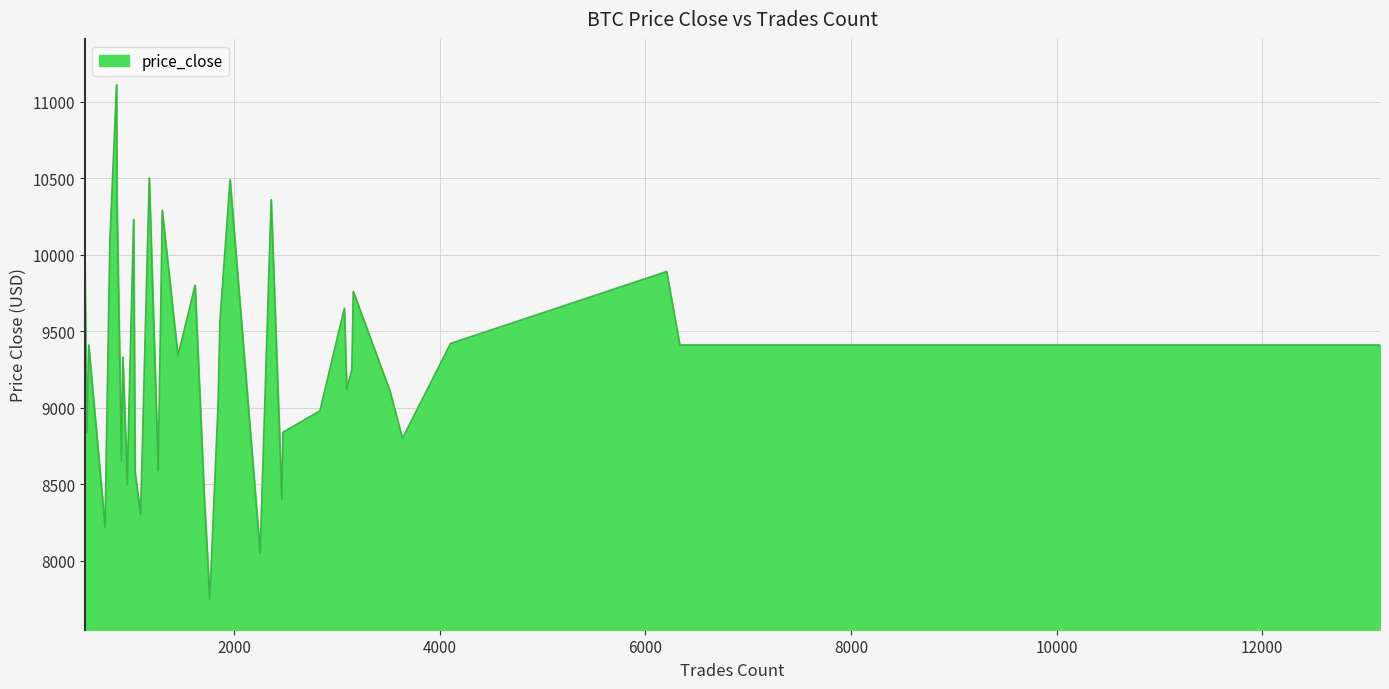

What is the difference between the maximum and second lowest values?

3060